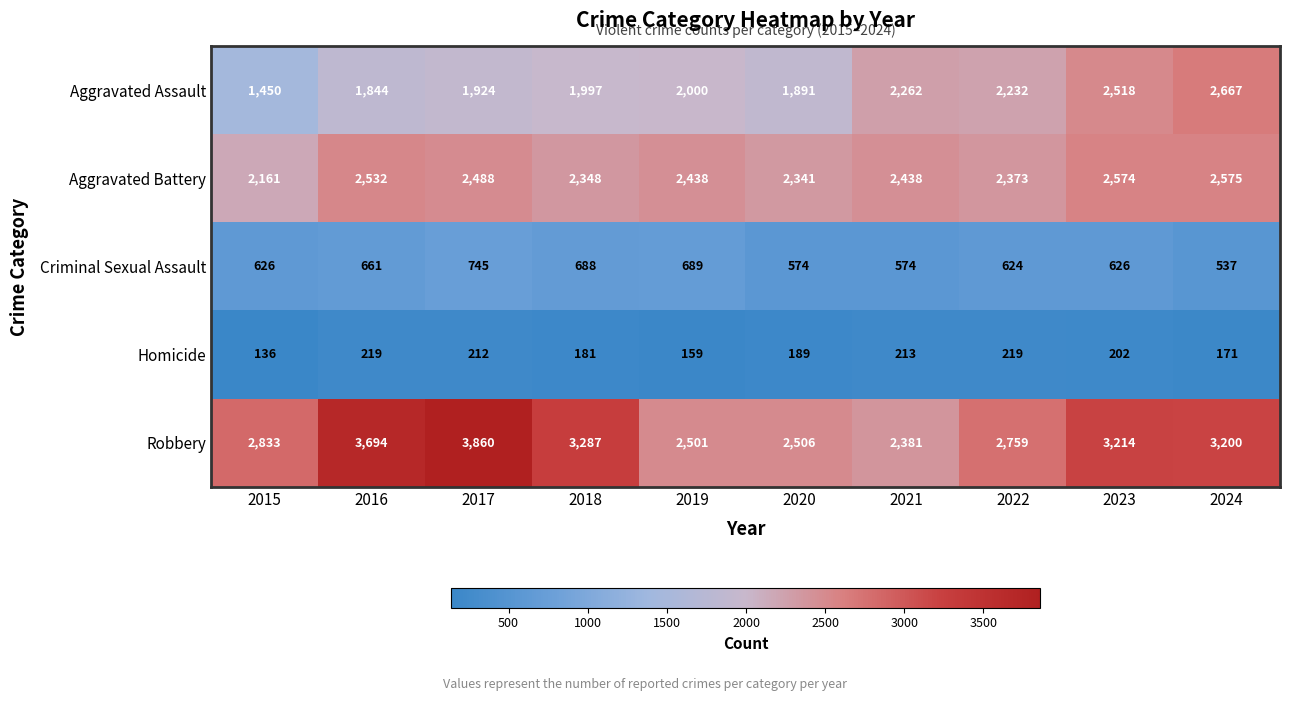

What is the total value across all series at 2019?

7787